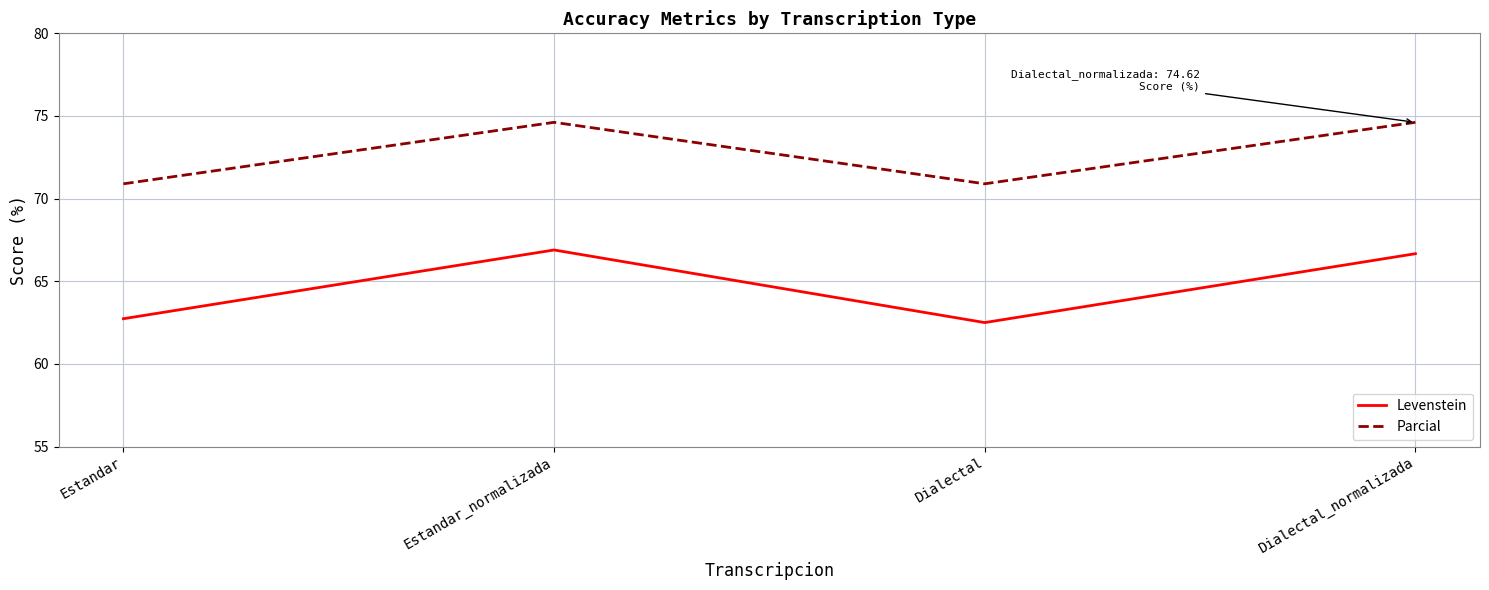

At Dialectal, list the series in order from smallest to largest.

Levenstein, Parcial